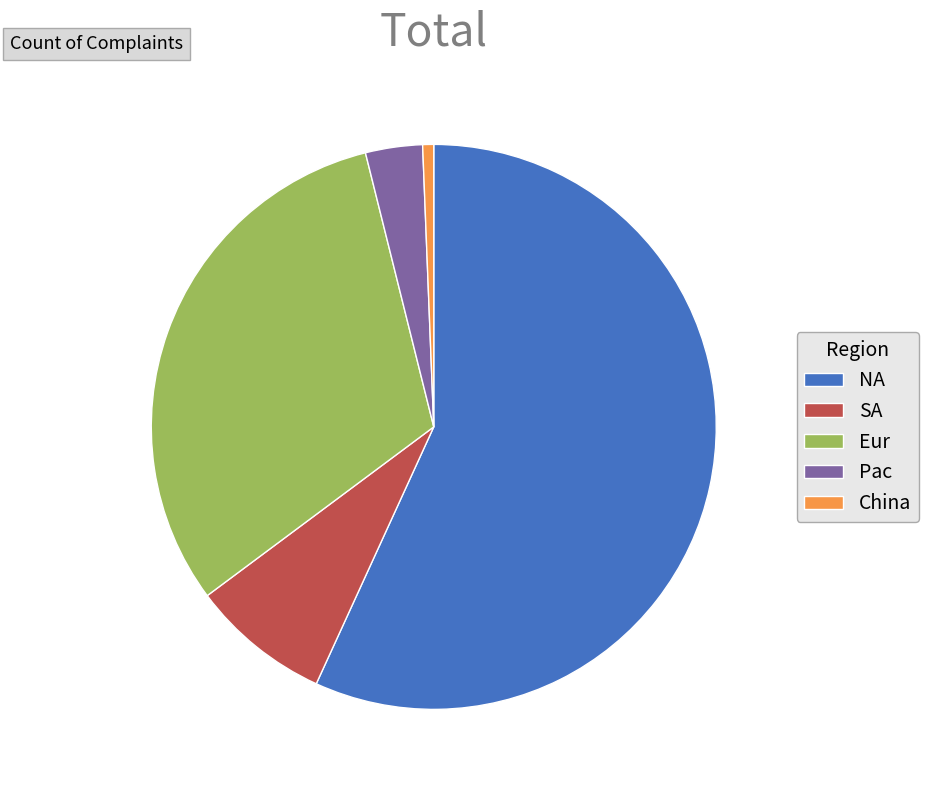

Between Eur and NA, which is larger?

NA